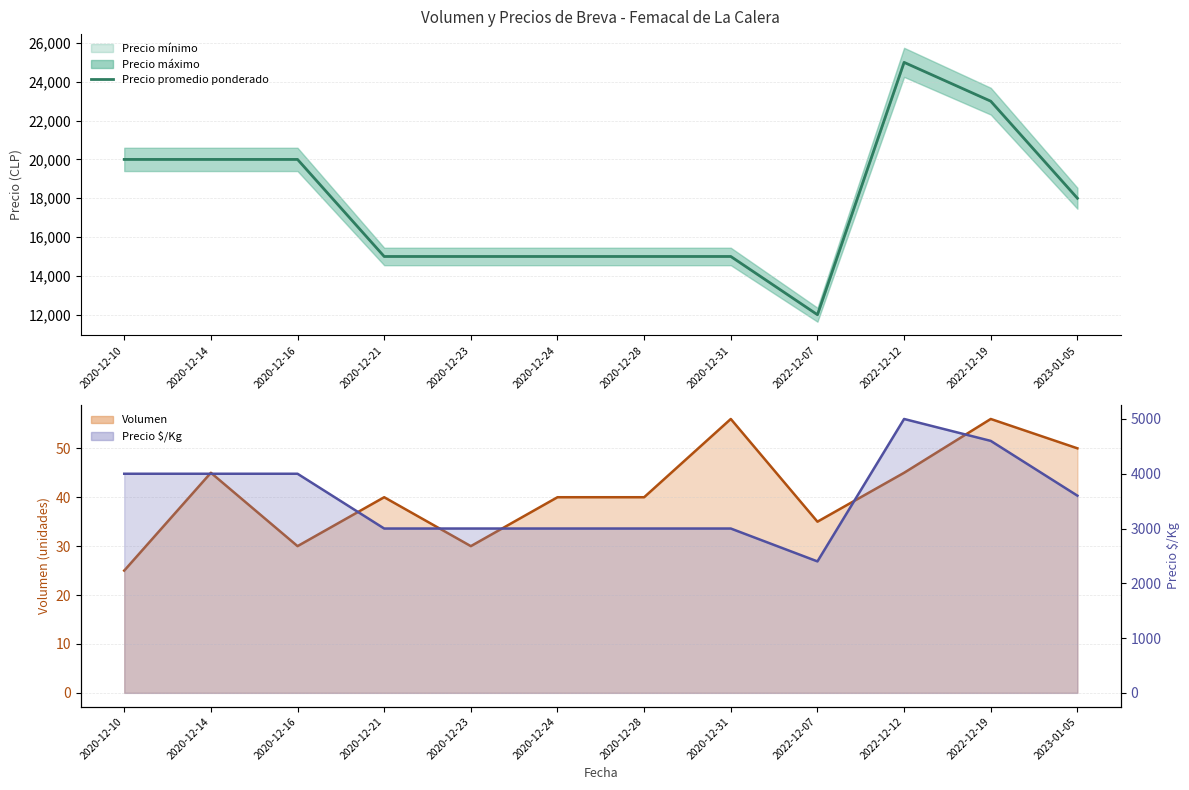

What is the difference between the Precio promedio ponderado values at 2022-12-07 and 2020-12-23?

3000